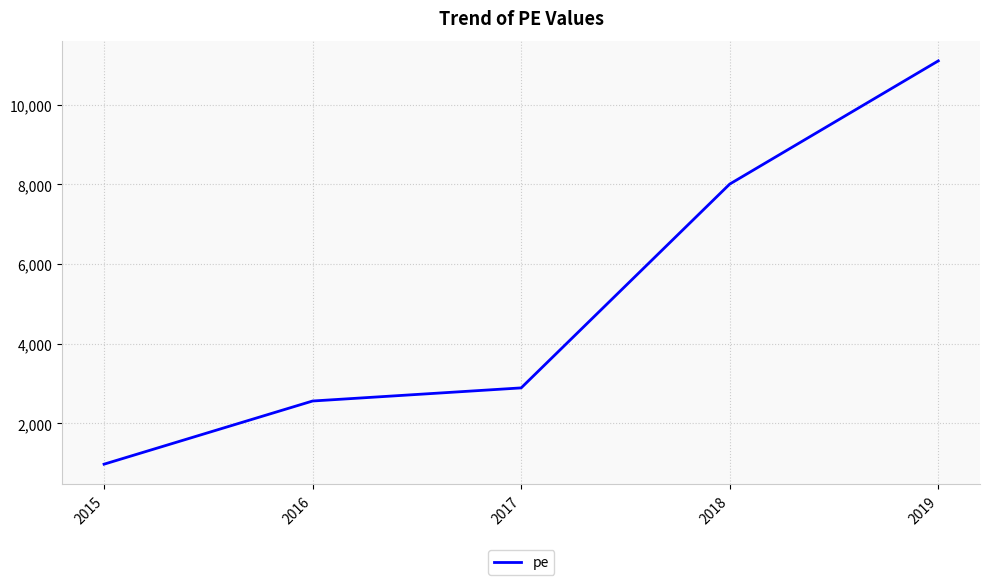

What is the average value?

5108